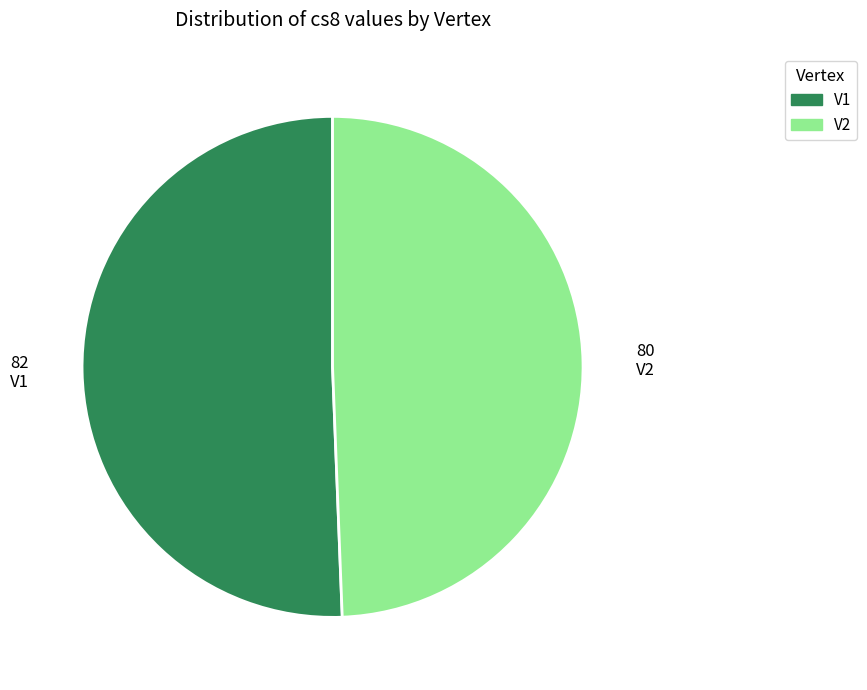

True or false: V2 accounts for 57% of the total.

False